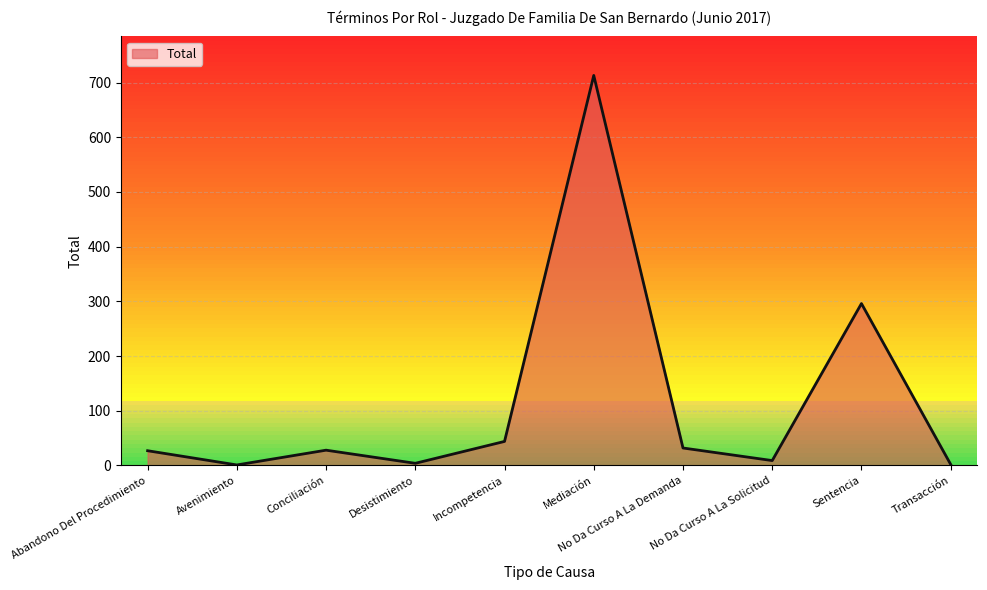

What is the average value?

116